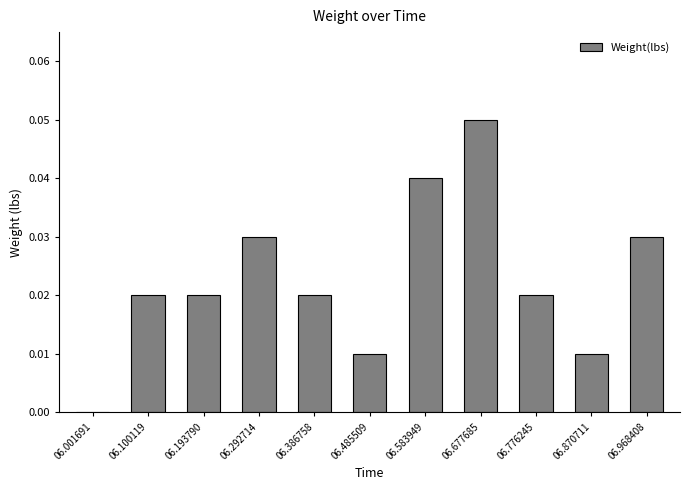

Which category has the highest value across all series?

06.677685